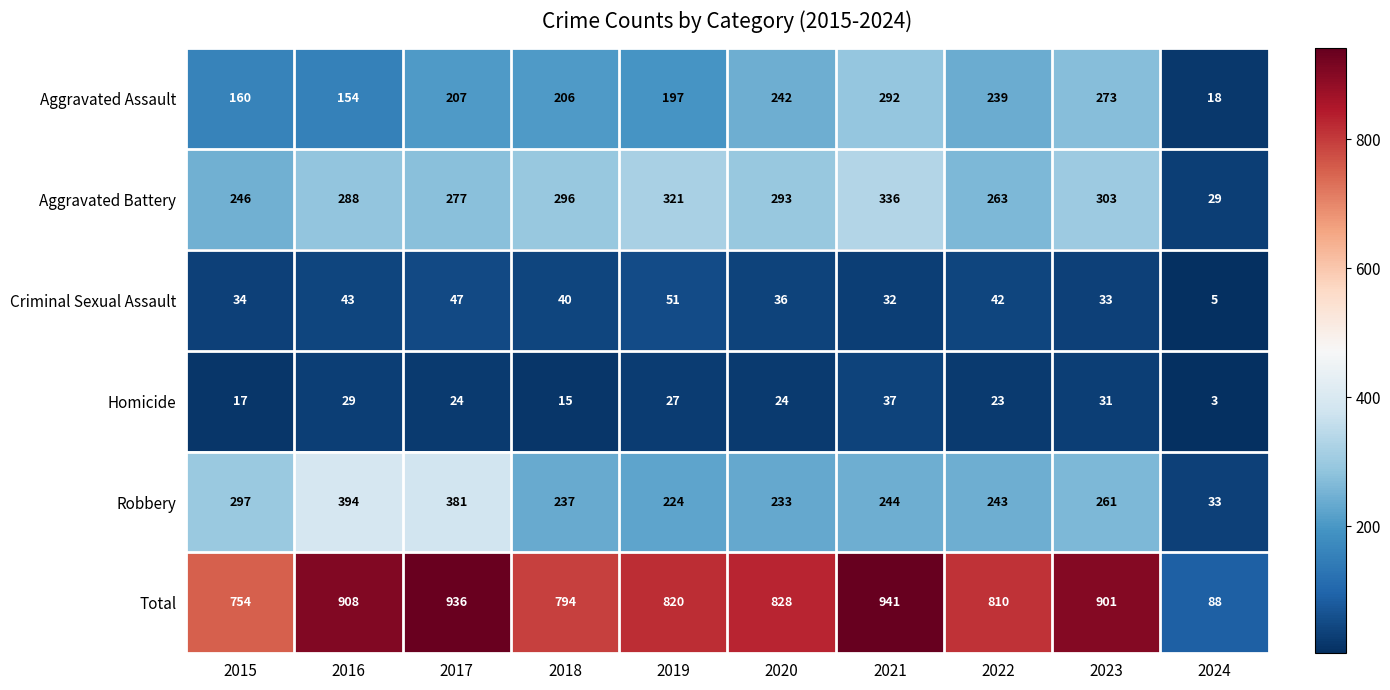

Rank the series by their maximum value, from lowest to highest.

Homicide, Criminal Sexual Assault, Aggravated Assault, Aggravated Battery, Robbery, Total